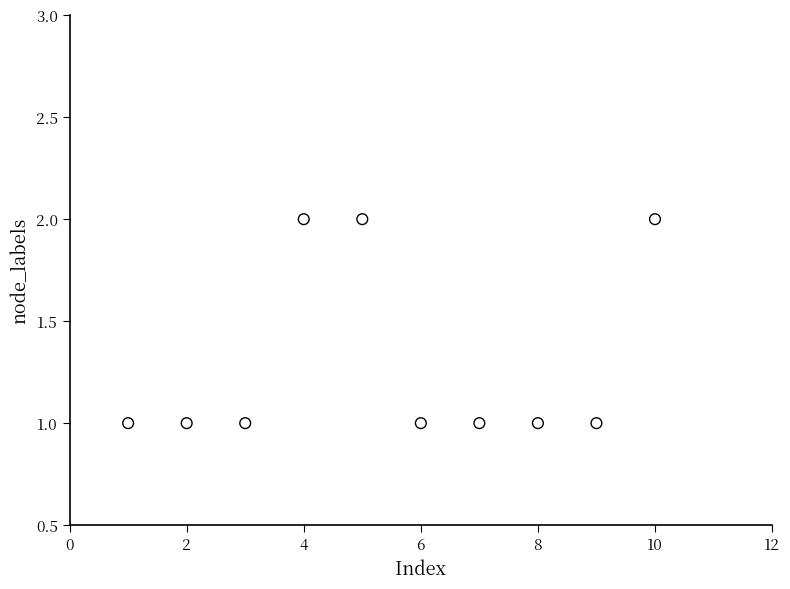

What is the average X value?

6